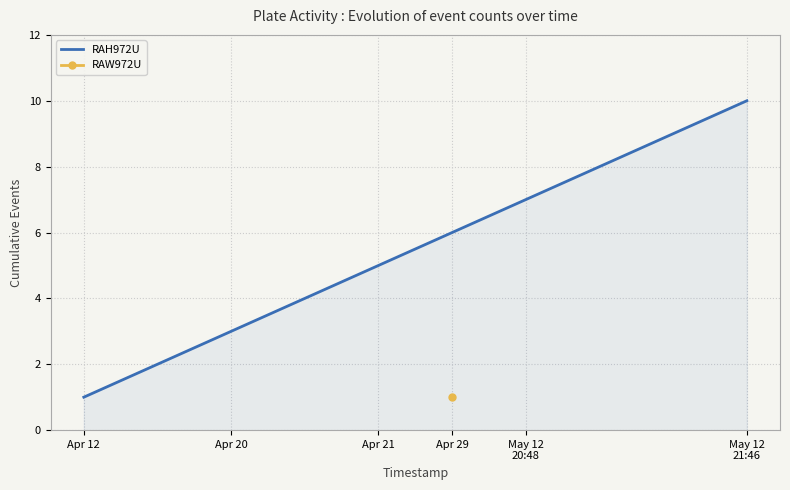

True or false: the data shows 8 at 7.

True